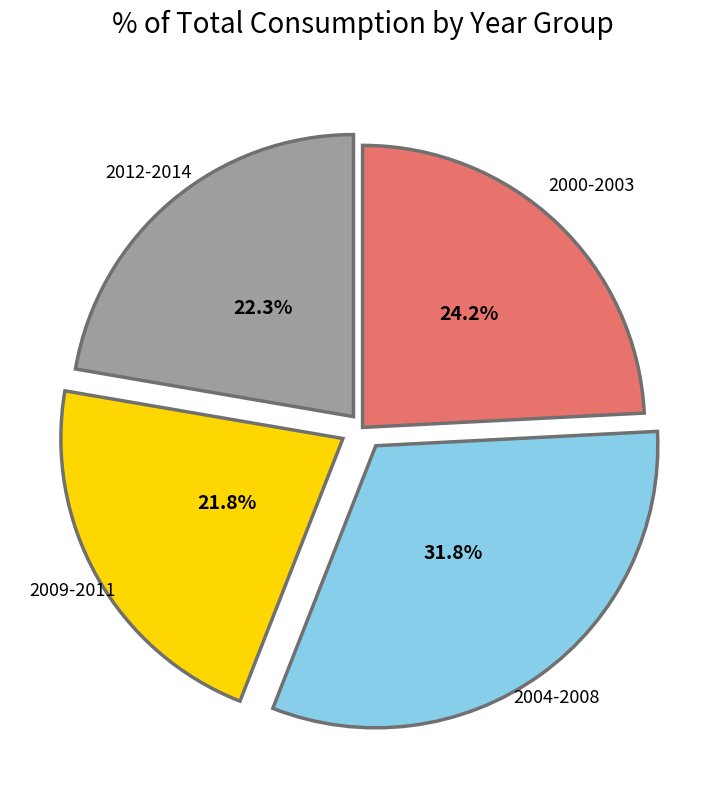

How many slices are in this pie chart?

4